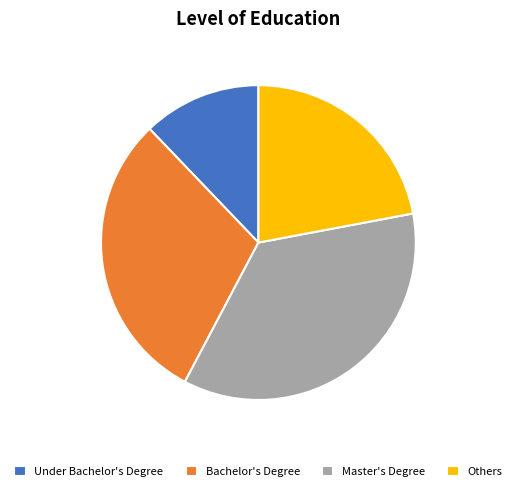

Is the sum of Others and Under Bachelor's Degree greater than half?

No